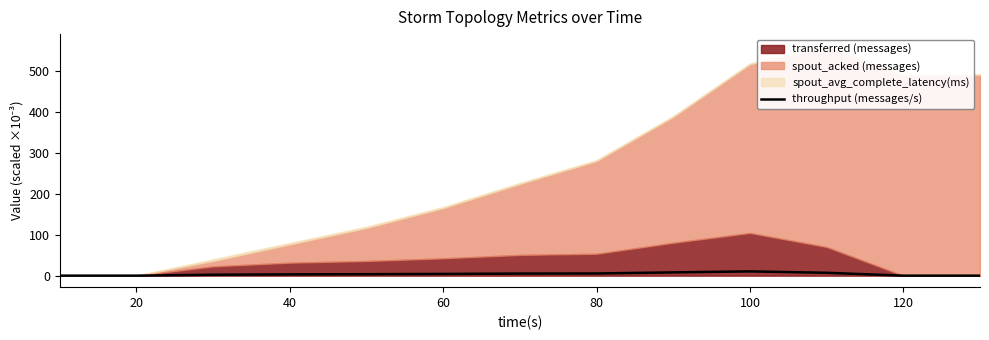

Does the chart display data point markers on the line(s)?

No